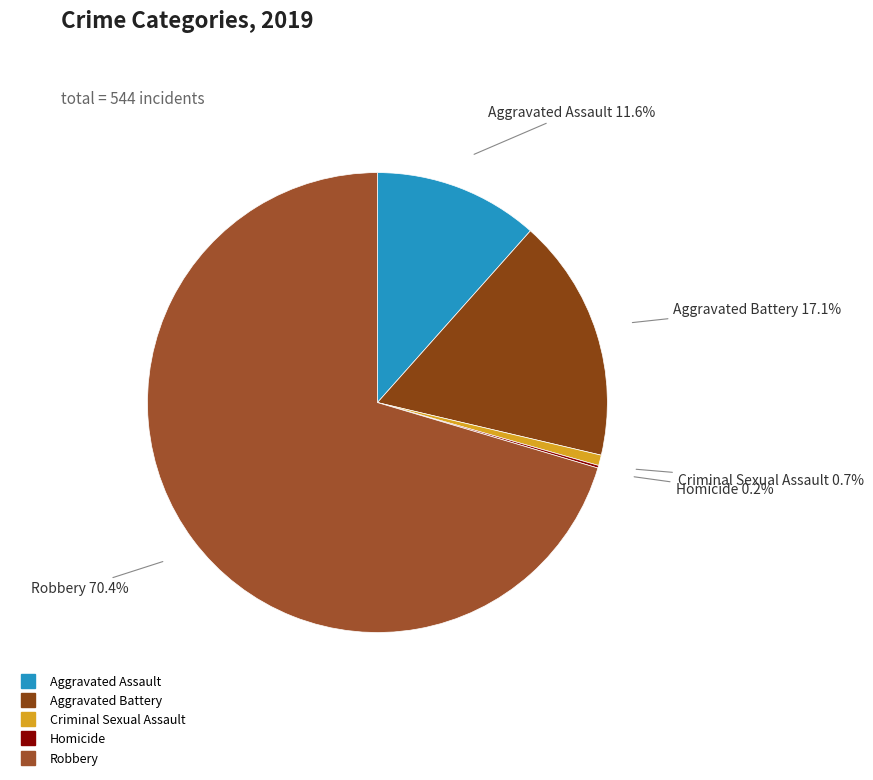

To the nearest percent, what is the combined percentage of Aggravated Assault and Criminal Sexual Assault?

12%